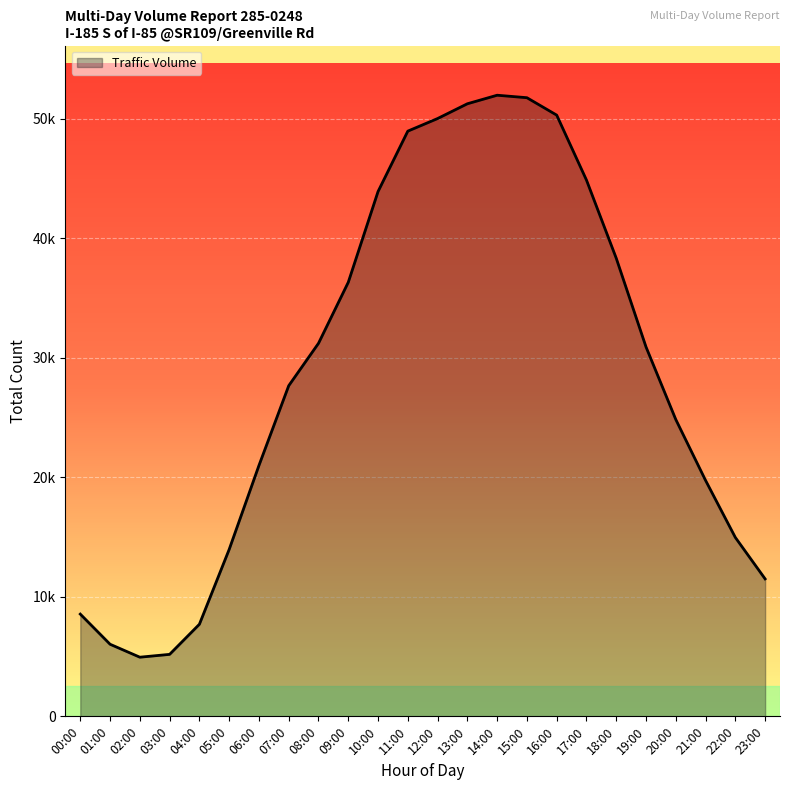

Reading right to left, extract all data points from this chart.

11501	14968	19743	24838	30909	38334	44873	50307	51764	51972	51257	50021	48968	43912	36318	31213	27665	20991	13965	7704	5186	4949	6033	8555